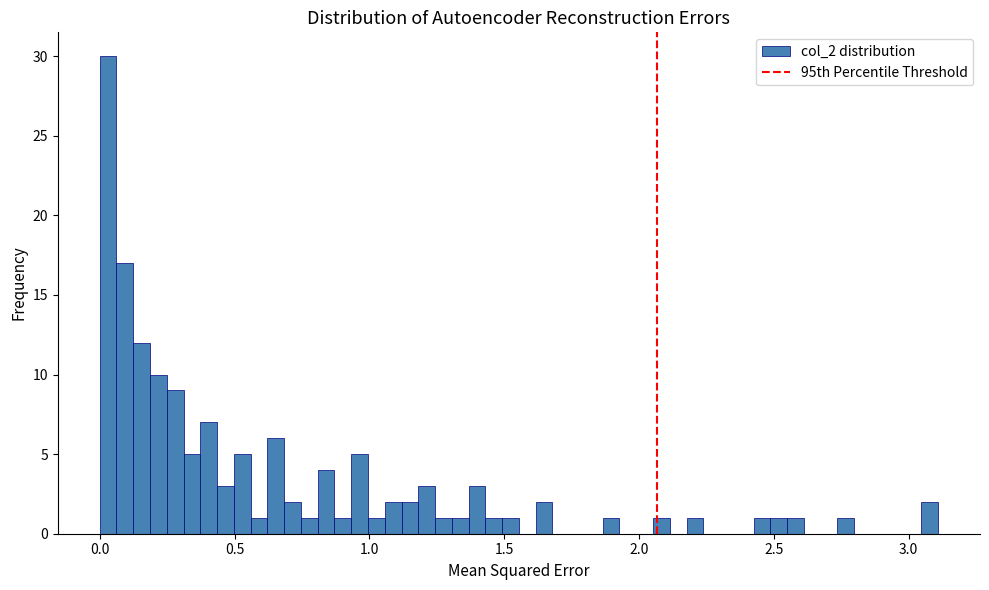

Around what value on the x-axis is the tallest bar? Give the approximate position of its centre, as read against the axis.

0.05